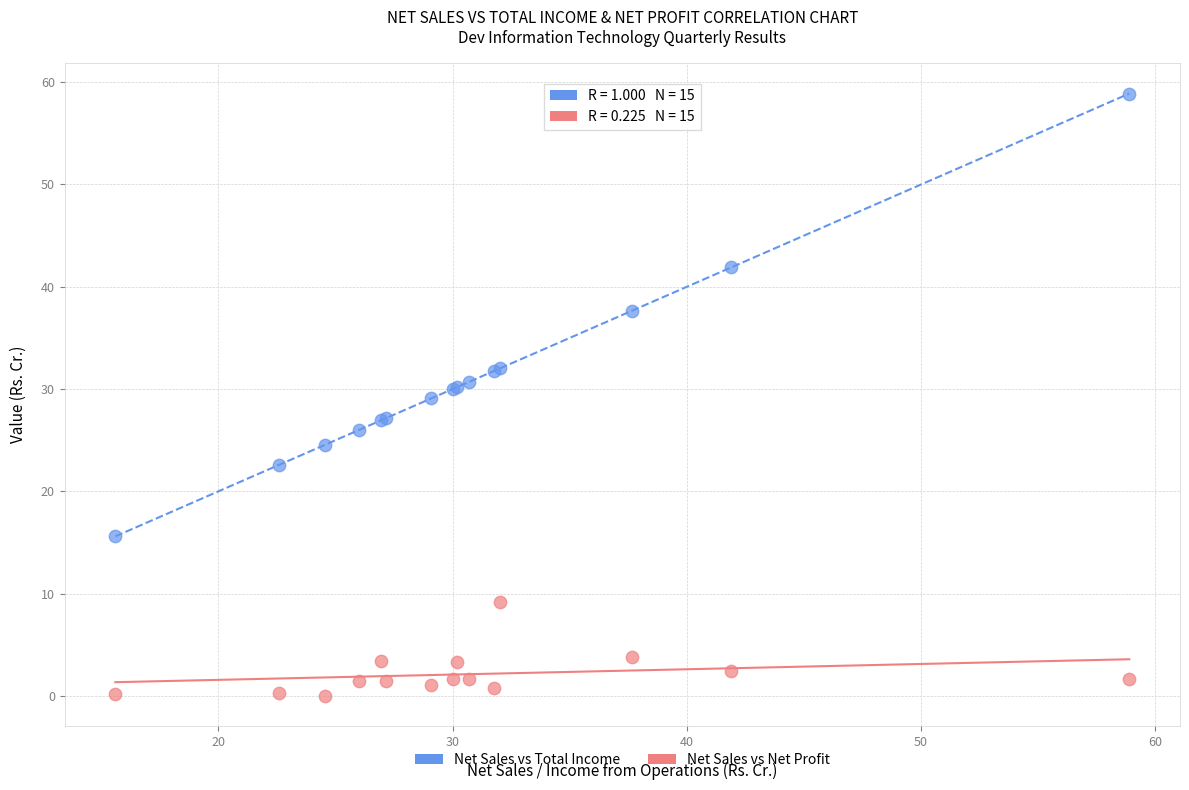

What are all the series names shown in the legend?

Net Sales vs Total Income, Net Sales vs Net Profit